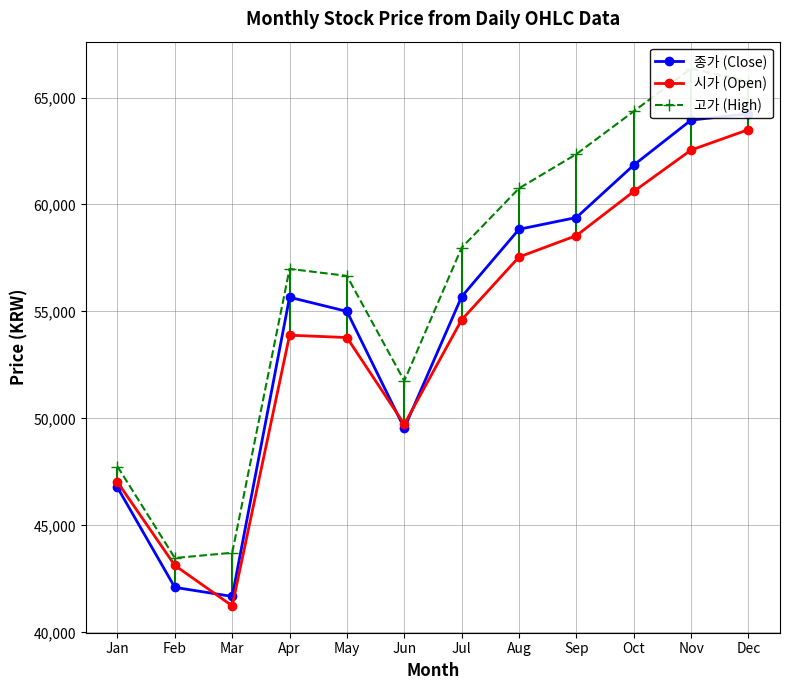

What is the approximate value of 시가 (Open) at Mar, to the nearest 50?

41250